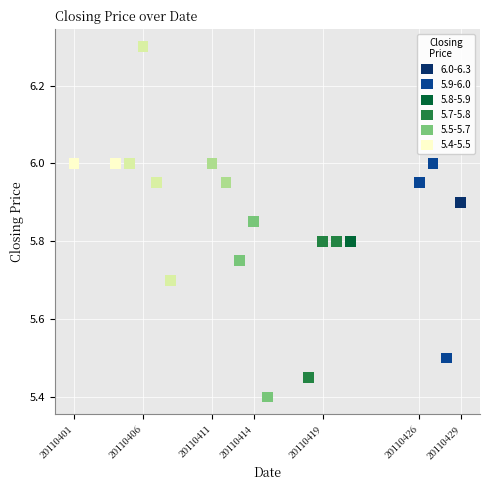

What Y value in the scatter plot is closest to 5?

5.4